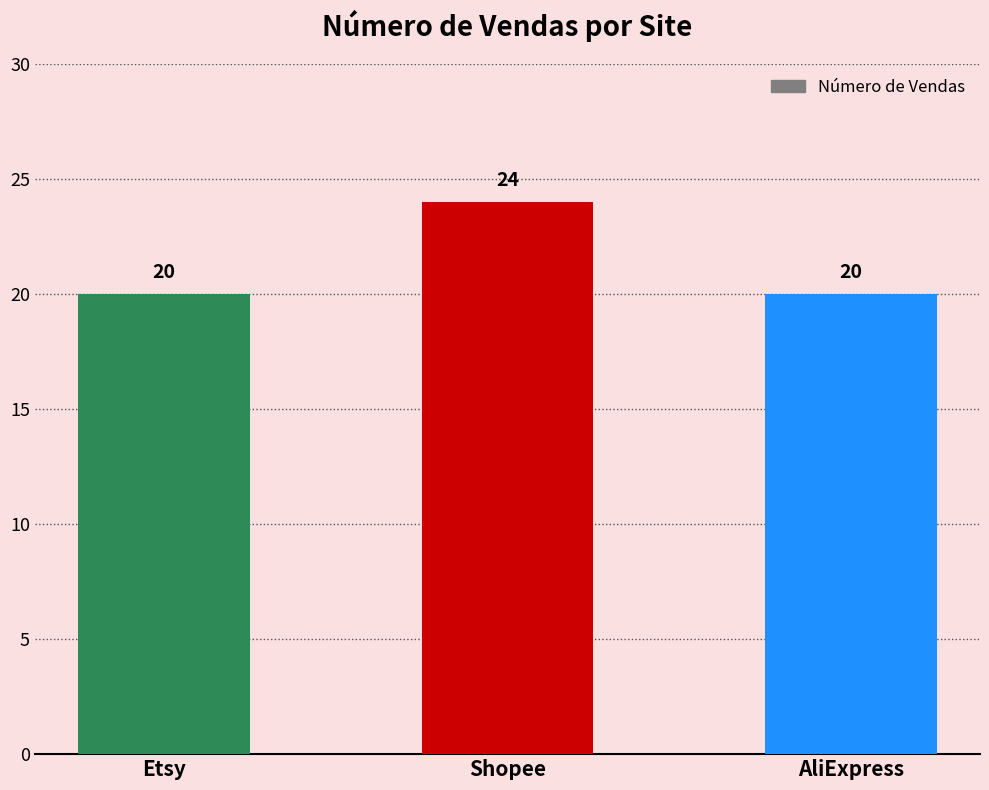

What is the average value?

21